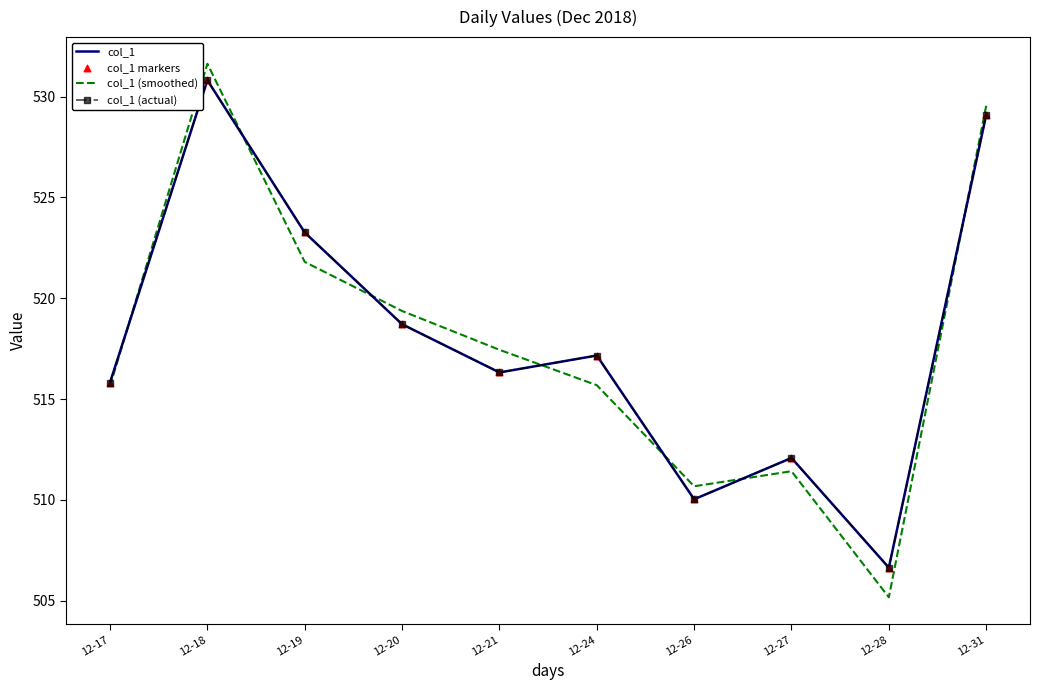

Which series has the largest total across all categories?

col_1